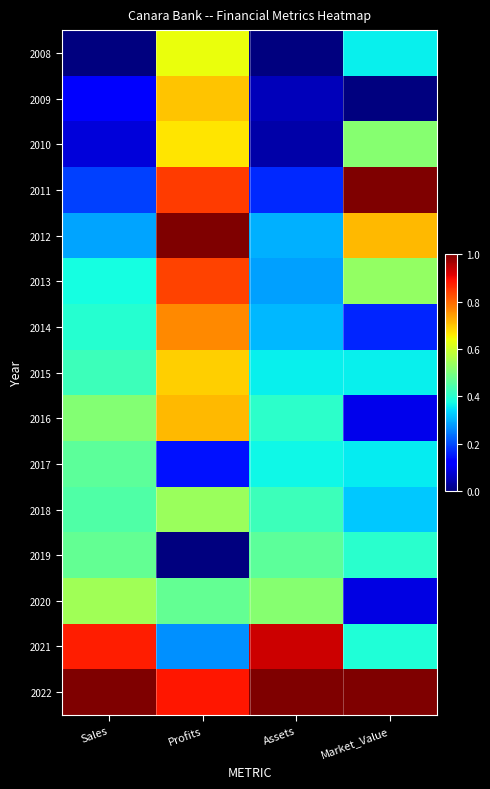

Reading left to right, extract all data points from this chart.

2008: Sales=0.0	Profits=0.6	Assets=0.0	Market_Value=0.4
2009: Sales=0.1	Profits=0.7	Assets=0.1	Market_Value=0.0
2010: Sales=0.1	Profits=0.7	Assets=0.0	Market_Value=0.5
2011: Sales=0.2	Profits=0.8	Assets=0.2	Market_Value=1.0
2012: Sales=0.3	Profits=1.0	Assets=0.3	Market_Value=0.7
2013: Sales=0.4	Profits=0.8	Assets=0.3	Market_Value=0.5
2014: Sales=0.4	Profits=0.8	Assets=0.3	Market_Value=0.2
2015: Sales=0.4	Profits=0.7	Assets=0.4	Market_Value=0.4
2016: Sales=0.5	Profits=0.7	Assets=0.4	Market_Value=0.1
2017: Sales=0.5	Profits=0.1	Assets=0.4	Market_Value=0.4
2018: Sales=0.4	Profits=0.5	Assets=0.4	Market_Value=0.3
2019: Sales=0.5	Profits=0.0	Assets=0.5	Market_Value=0.4
2020: Sales=0.5	Profits=0.5	Assets=0.5	Market_Value=0.1
2021: Sales=0.9	Profits=0.3	Assets=0.9	Market_Value=0.4
2022: Sales=1.0	Profits=0.9	Assets=1.0	Market_Value=1.0